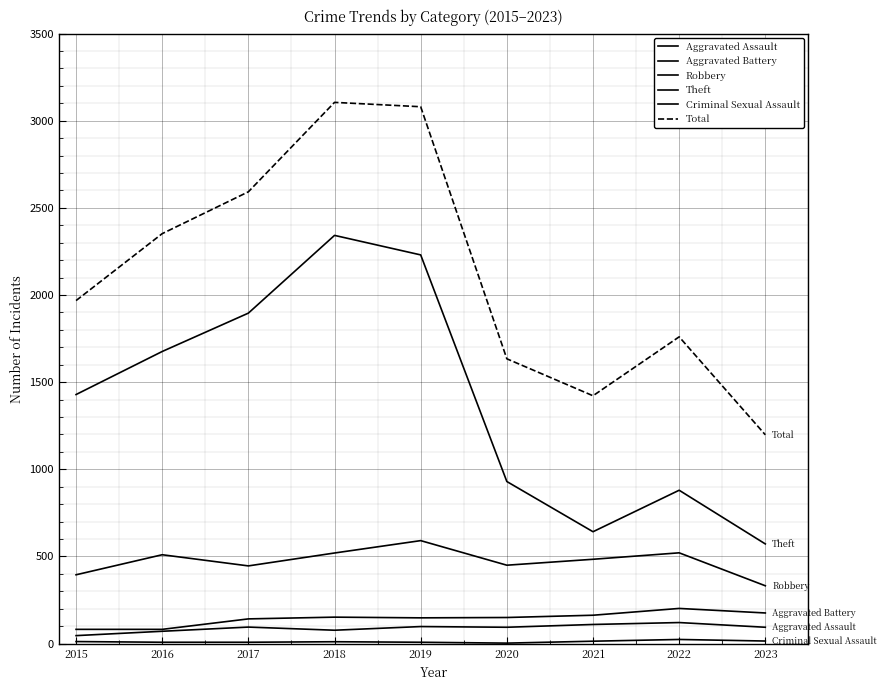

Reading left to right, list all the values displayed in this chart.

Aggravated Assault: 46	71	95	77	98	94	110	121	94
Aggravated Battery: 82	82	142	152	148	150	163	202	176
Robbery: 395	510	446	520	591	450	484	521	332
Theft: 1429	1676	1896	2342	2230	930	642	880	572
Criminal Sexual Assault: 12	8	8	11	8	3	14	24	15
Total: 1968	2352	2592	3105	3080	1634	1422	1760	1198